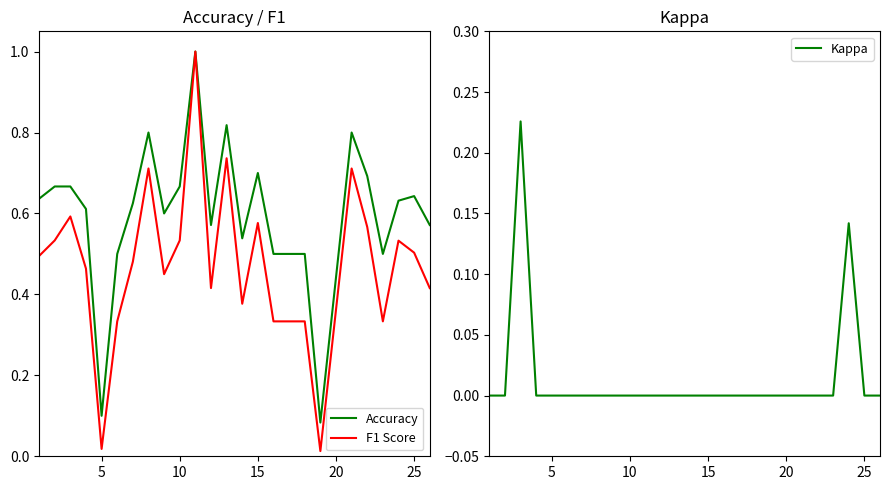

Count the number of categories in the chart.

25